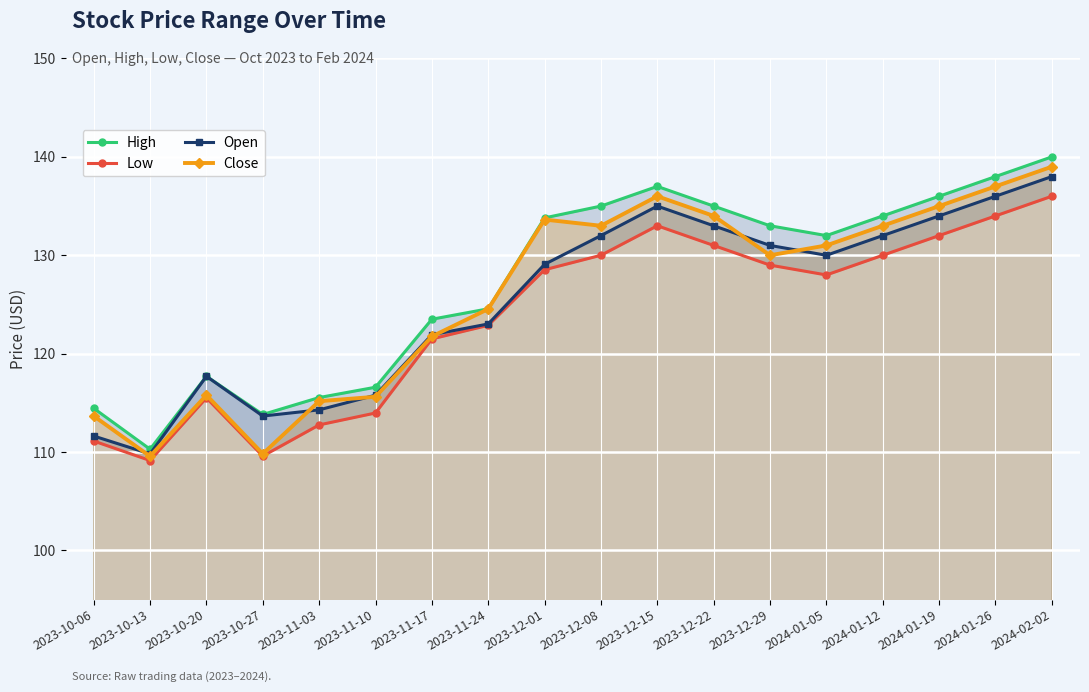

At which category does the chart reach its peak across all series?

2024-02-02